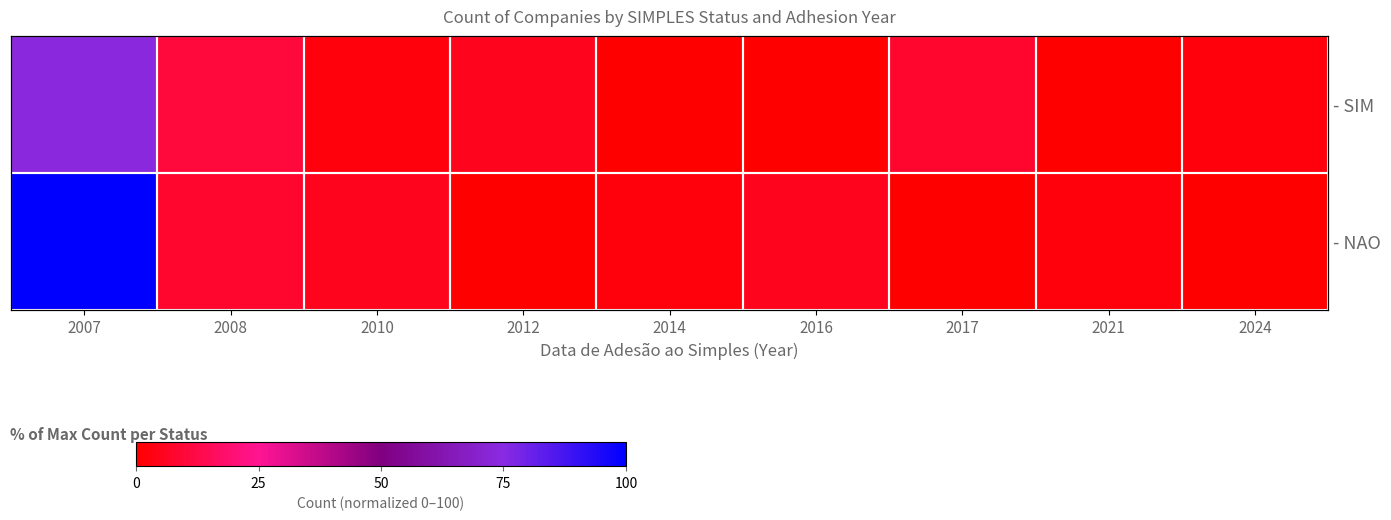

What is the sum of all - NAO values?

123.7